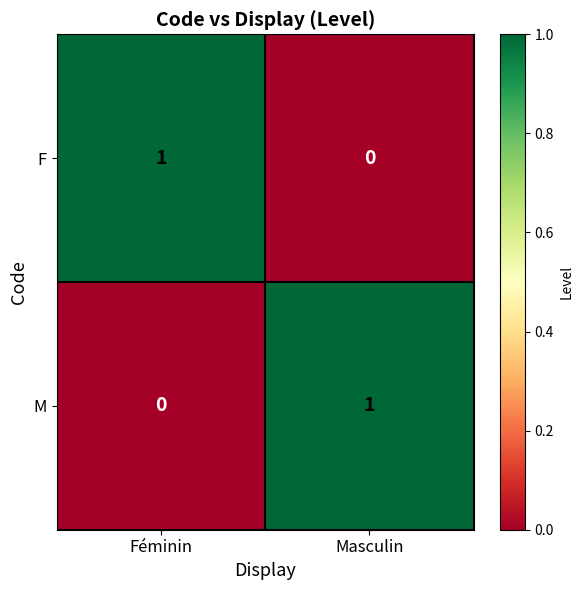

True or false: F has a value of 1 at Masculin.

False